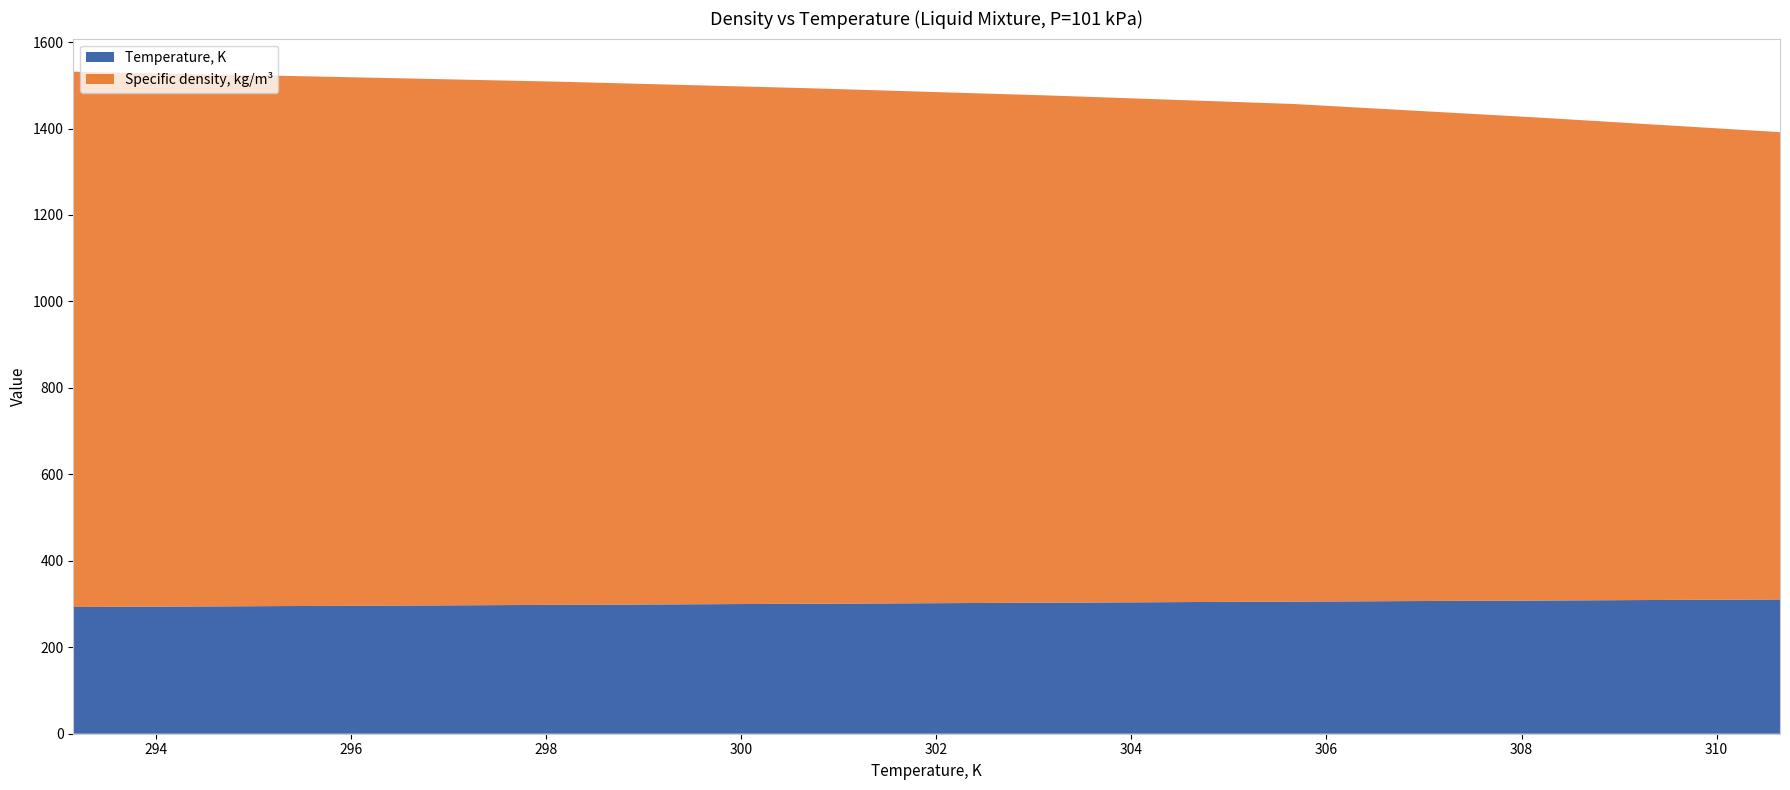

Reading left to right, what are all the values shown in this chart?

Temperature, K: 293.15=293.1	295.65=295.6	298.15=298.1	300.65=300.6	303.15=303.1	305.65=305.6	308.15=308.1	310.65=310.6
Specific density, kg/m3: 293.15=1238.4	295.65=1224.7	298.15=1210.1	300.65=1192.9	303.15=1173.4	305.65=1151.3	308.15=1117.6	310.65=1081.0